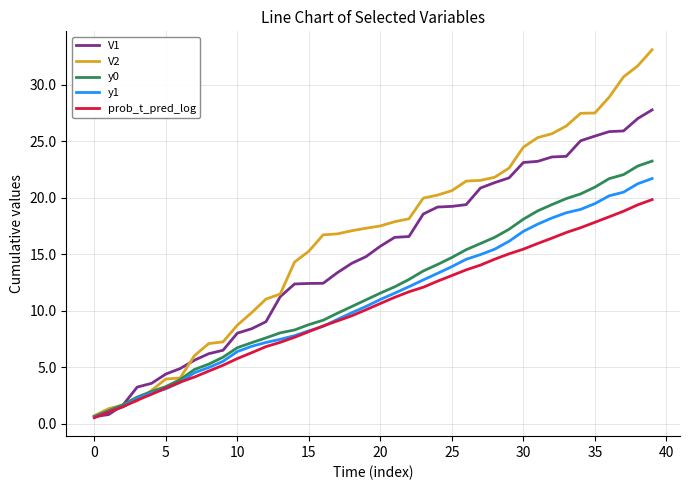

Which series has the largest range (max minus min)?

V2